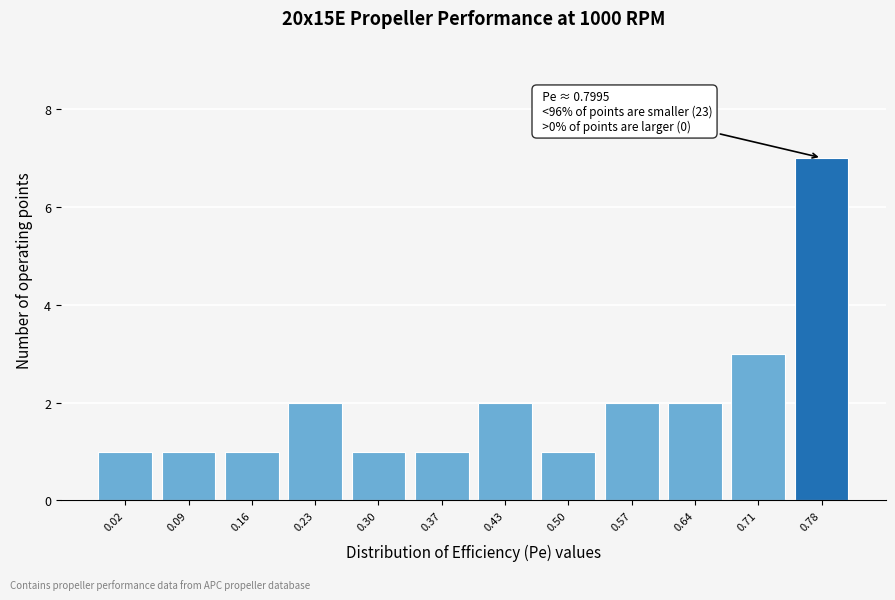

Reading right to left, list all the values displayed in this chart.

0.78=7	0.71=3	0.64=2	0.57=2	0.50=1	0.43=2	0.37=1	0.30=1	0.23=2	0.16=1	0.09=1	0.02=1